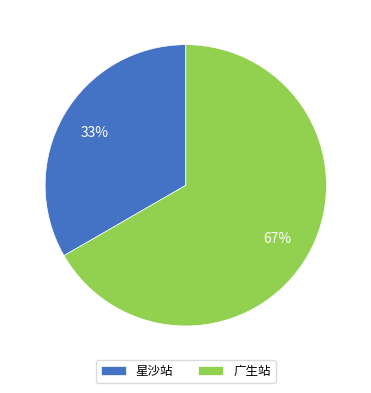

Combined, do 星沙站 and 广生站 account for over 50%?

Yes